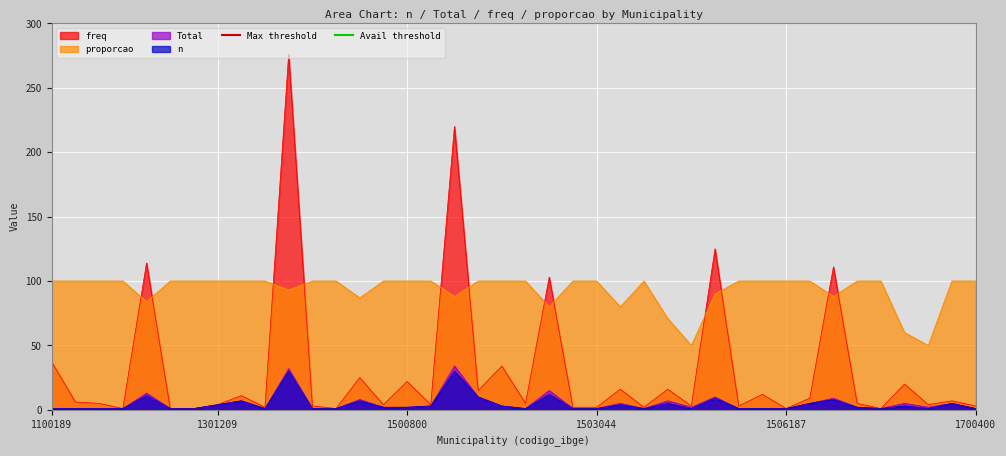

What is the maximum value for Max threshold?

2200